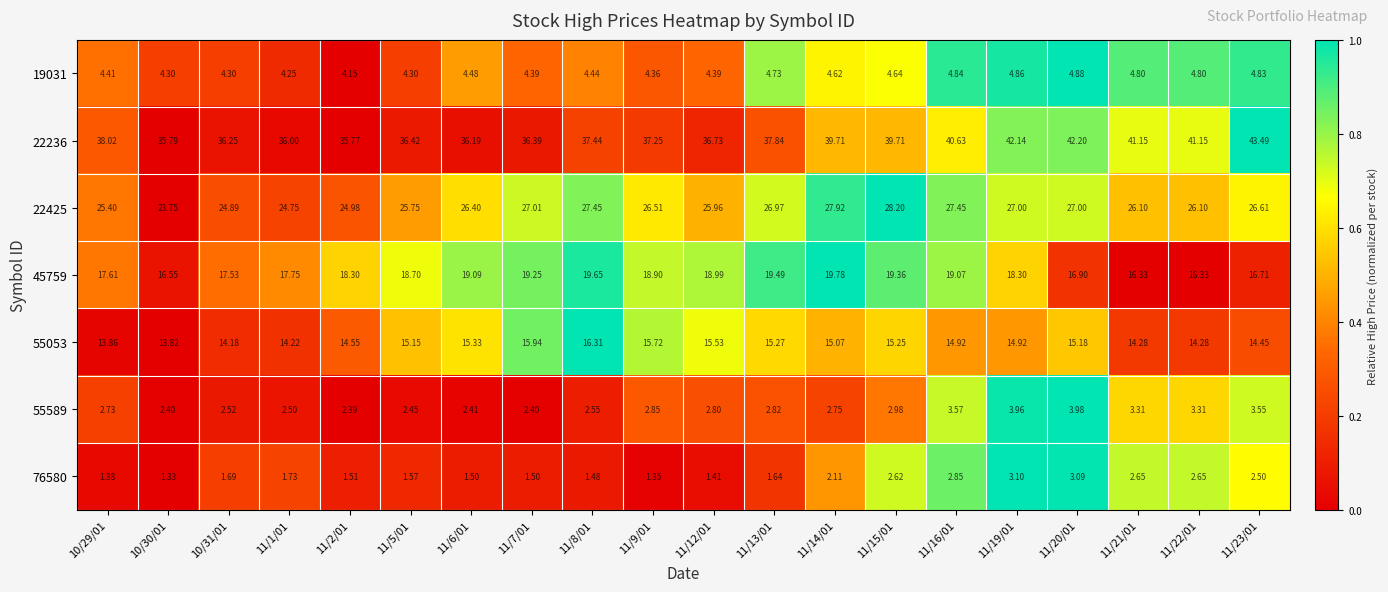

Rank the series by their maximum value, from lowest to highest.

76580, 55589, 19031, 55053, 45759, 22425, 22236